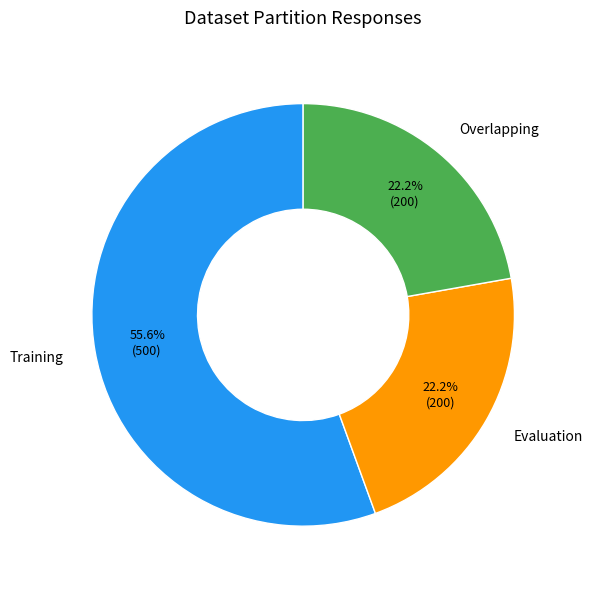

What percentage is NOT represented by Evaluation?

77.8%